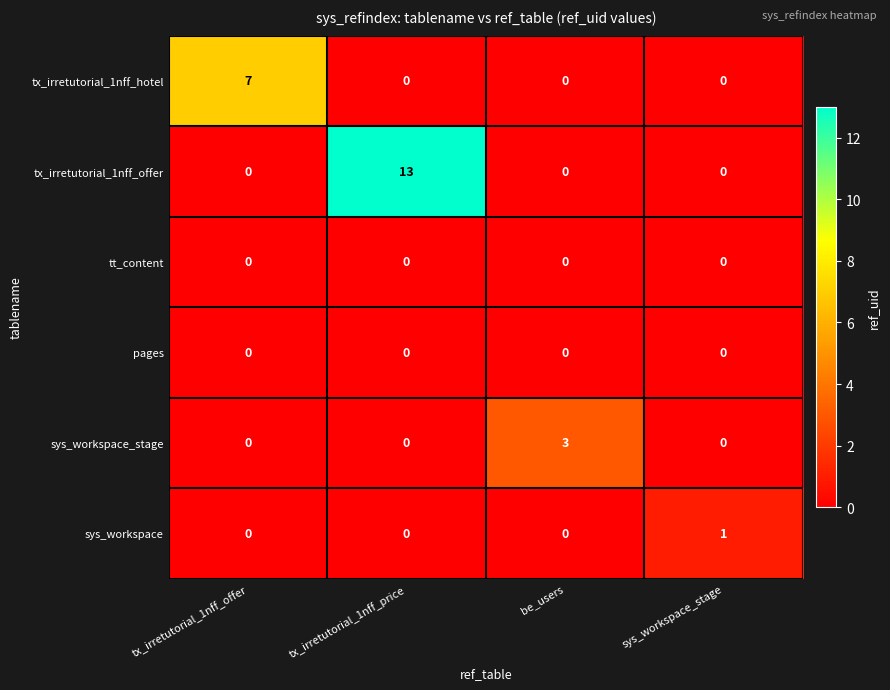

The value of tx_irretutorial_1nff_hotel at be_users is 0. True or false?

True